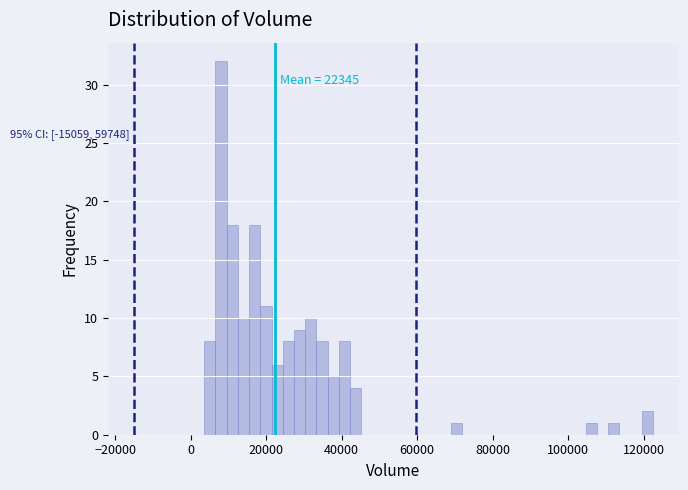

Around what value on the x-axis is the tallest bar? Give the approximate position of its centre, as read against the axis.

8000